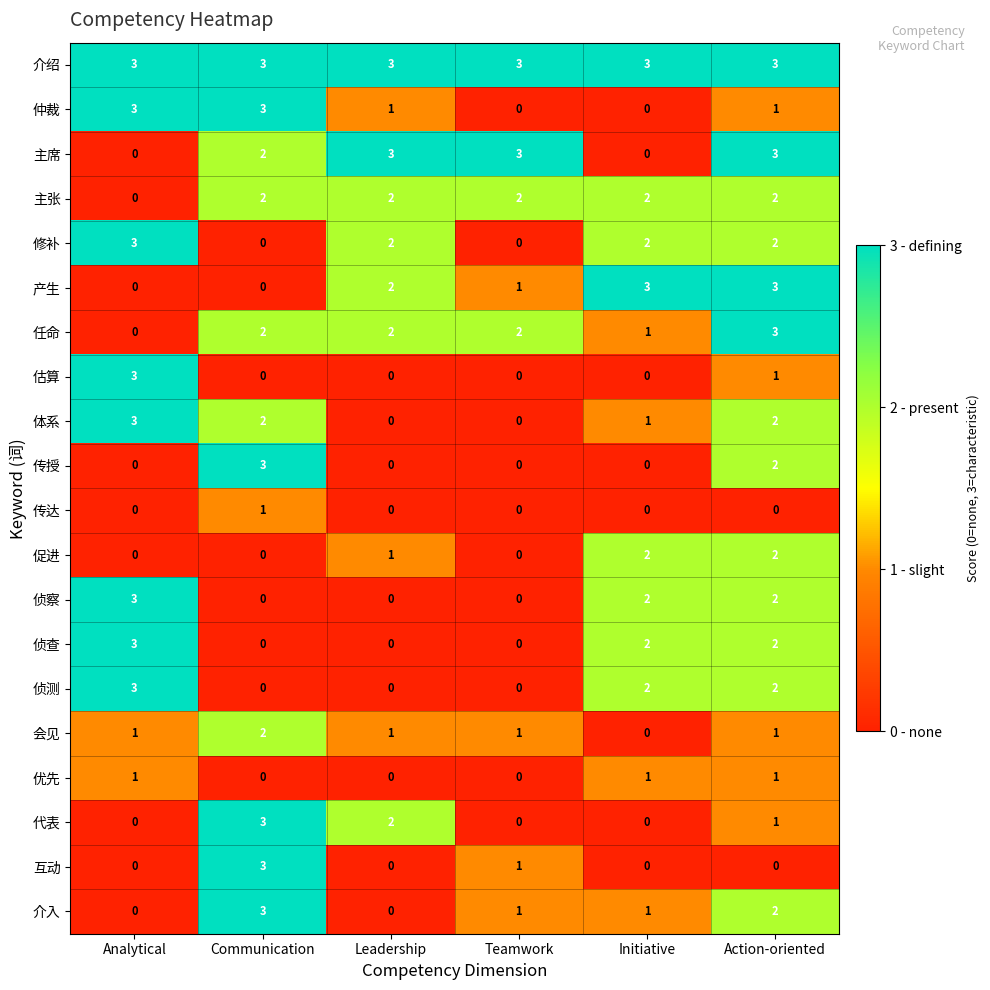

What is the total value across all series at Communication?

29